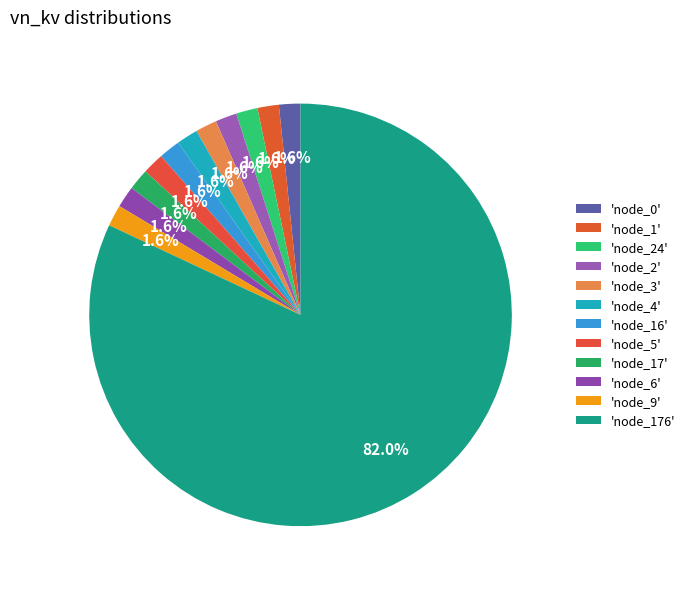

Does any single category account for the majority?

Yes